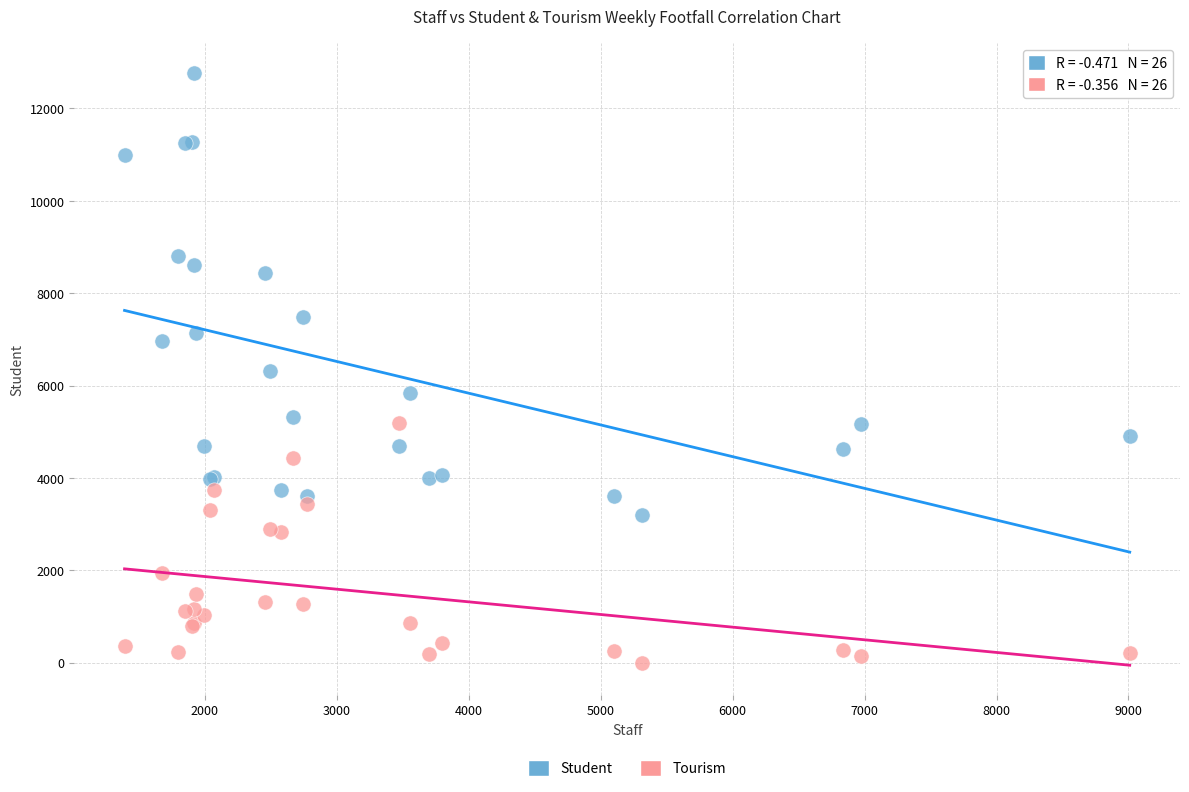

Which series reaches the minimum Y coordinate?

Tourism